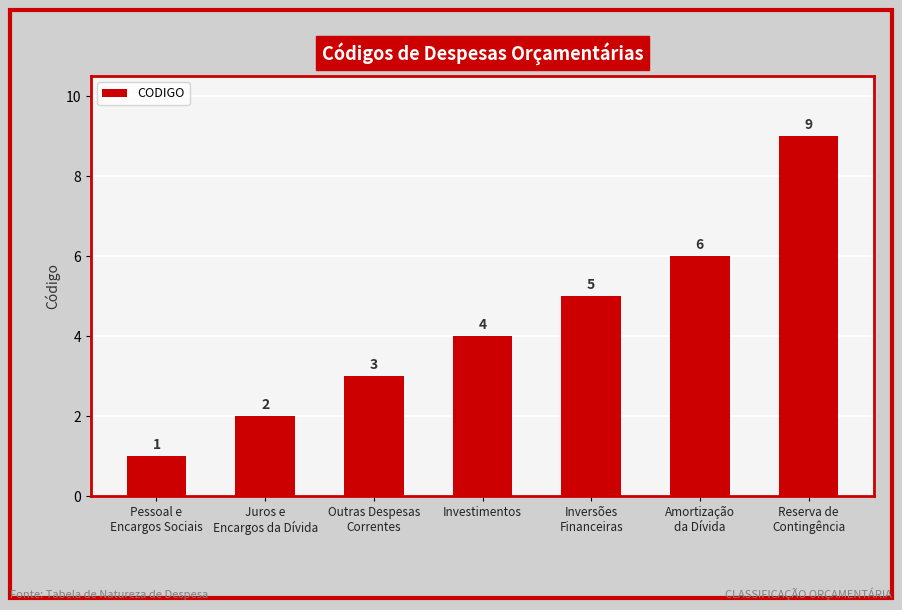

What is the difference between the maximum and minimum values?

8